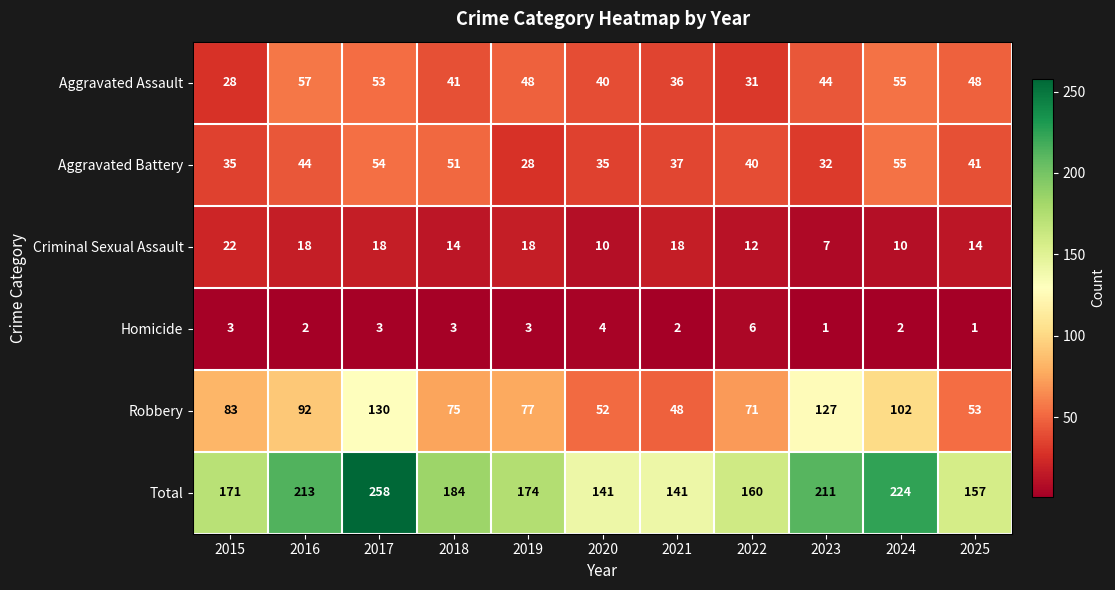

What is the spread (max minus min) of values at 2023?

210